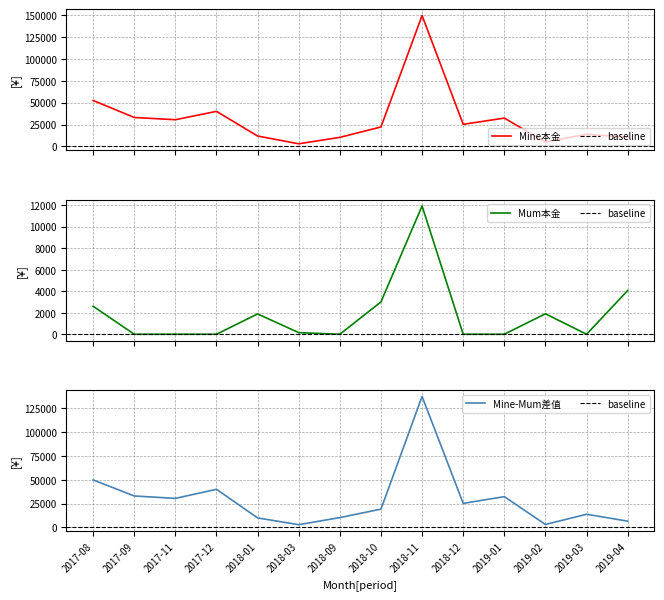

Which series has the largest total across all categories?

Mine本金